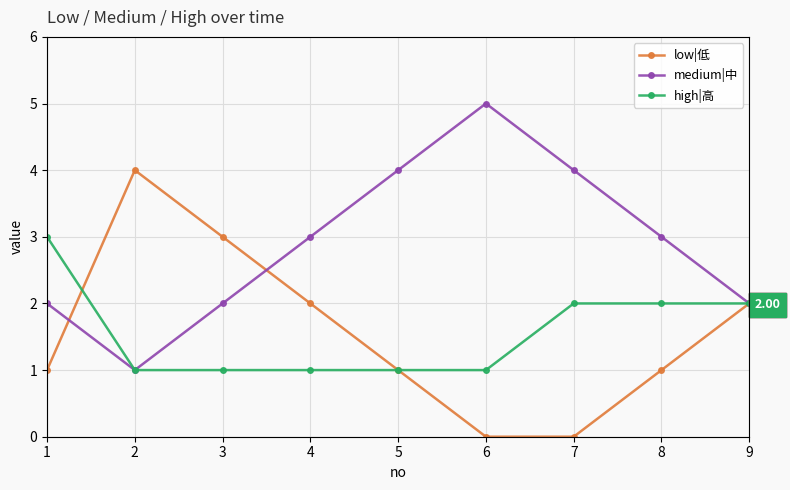

What value does the low|低 series have at 2?

4